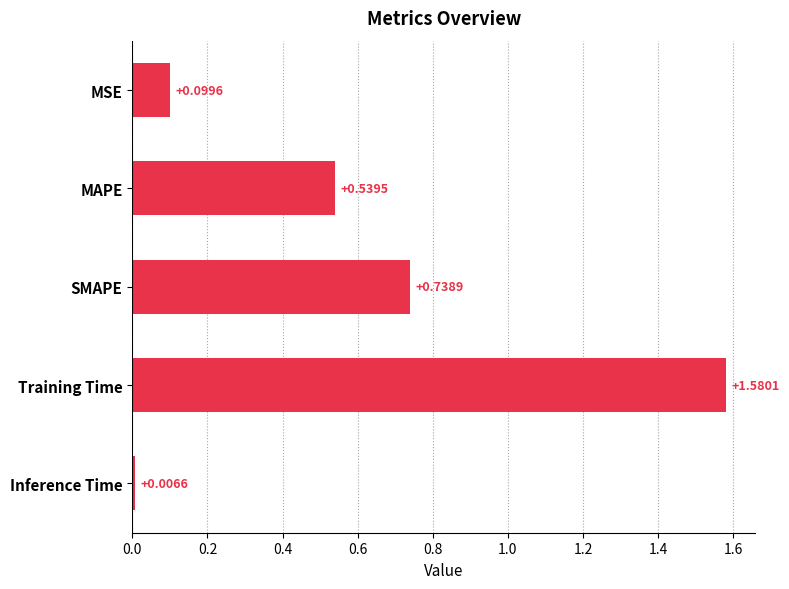

What is the label of the 1st bar from the bottom?

Inference Time